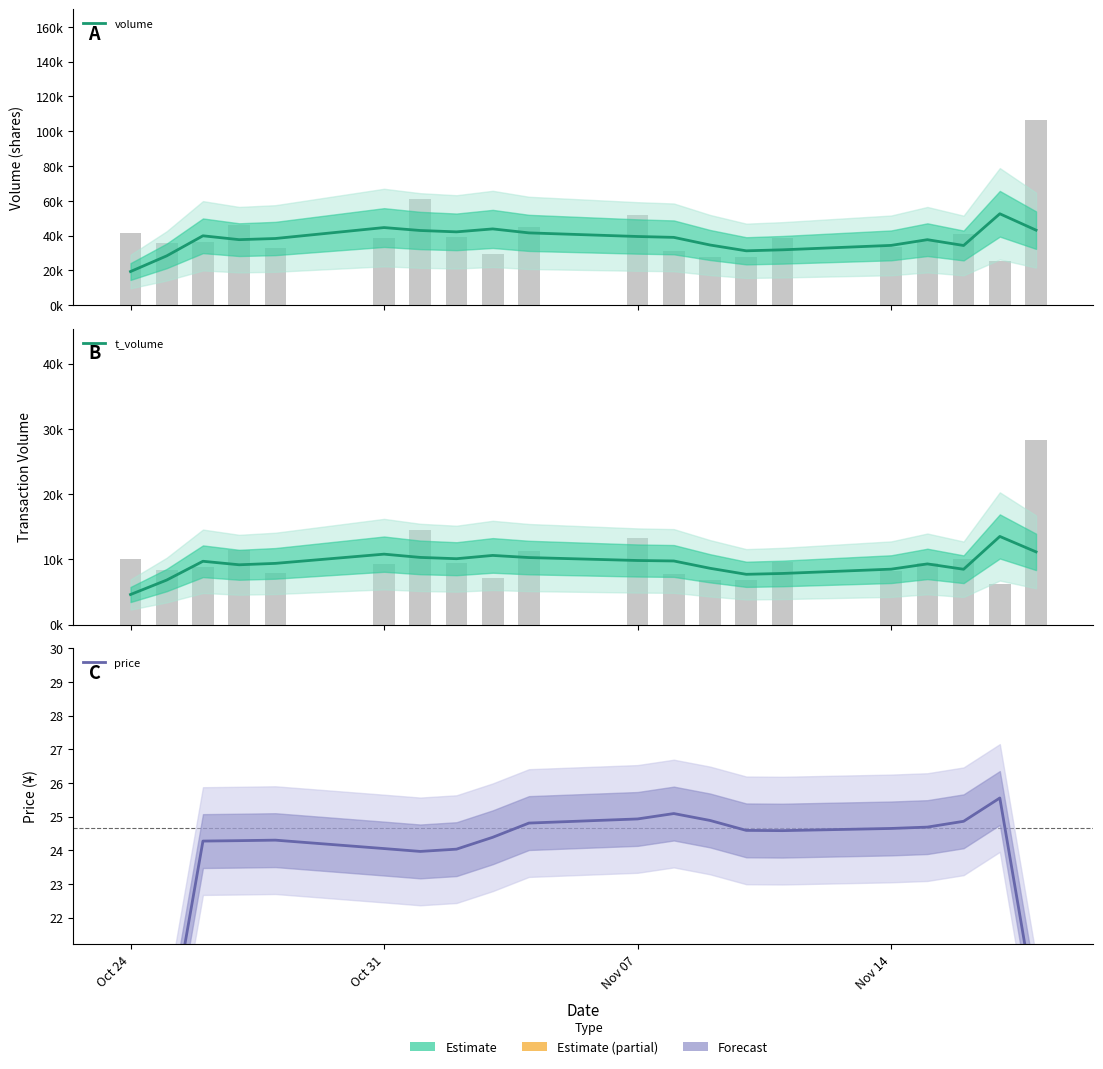

At which label does price first exceed 24?

Nov 07